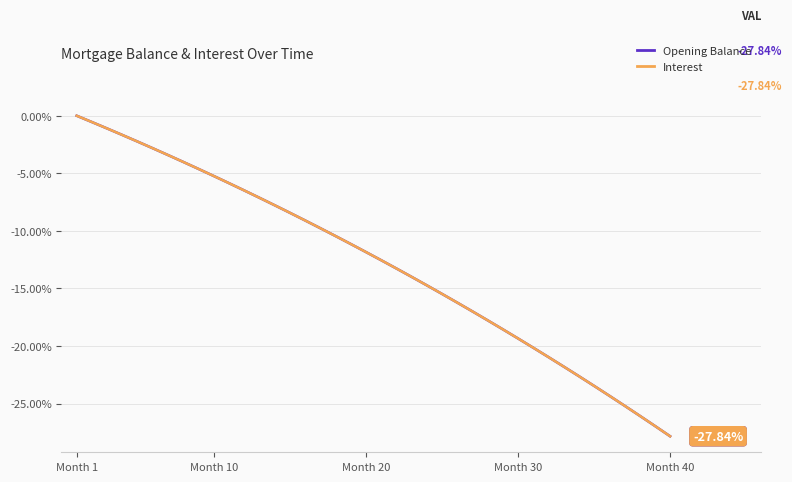

Does the chart display data point markers on the line(s)?

No